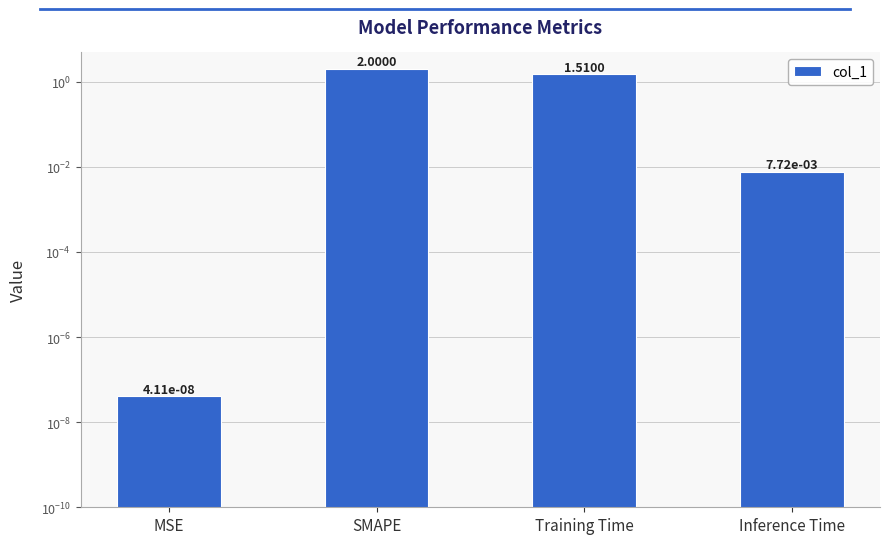

What is the label of the 3rd bar from the right?

SMAPE